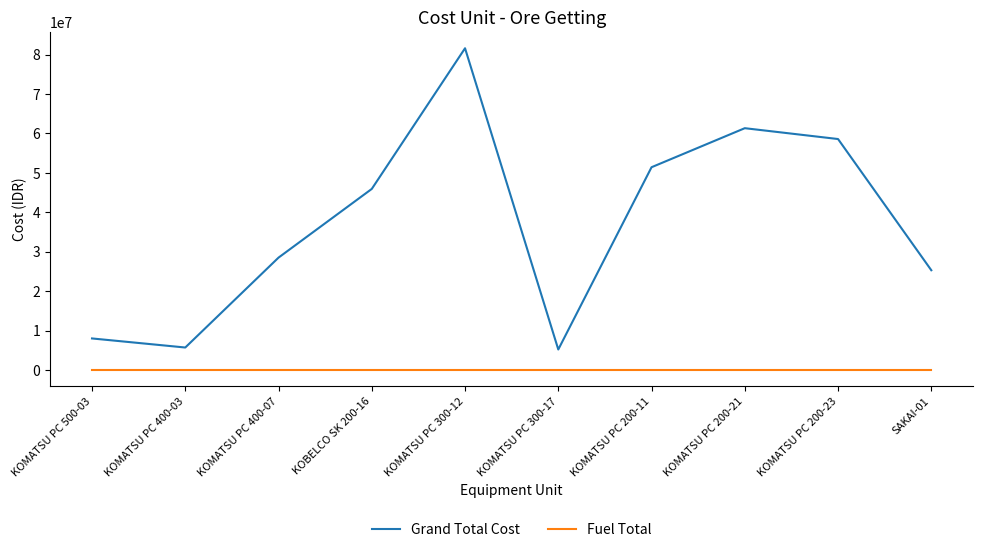

What is the total value across all series at KOMATSU PC 400-03?

5700000